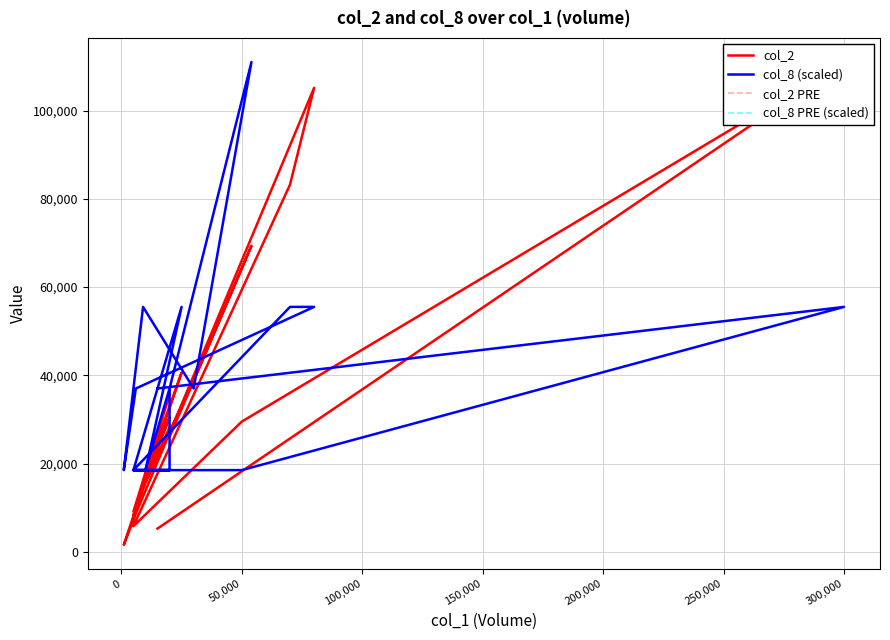

Where is the first local maximum for col_2?

100,000